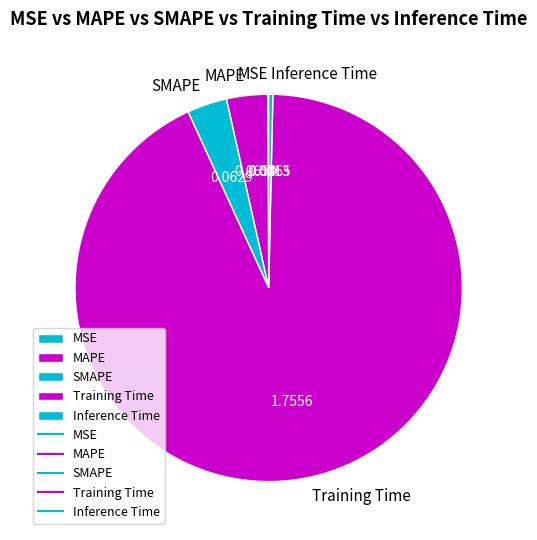

Is there any slice that represents more than half of the pie?

Yes